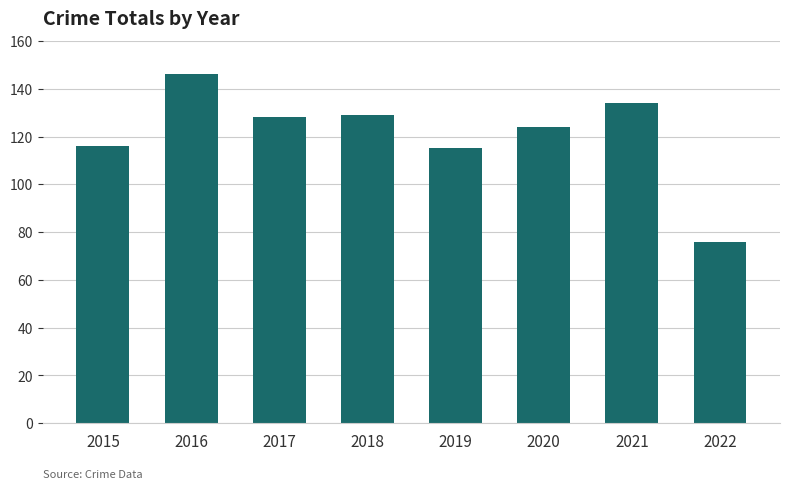

The chart shows a value of 33 at 2019. True or false?

False